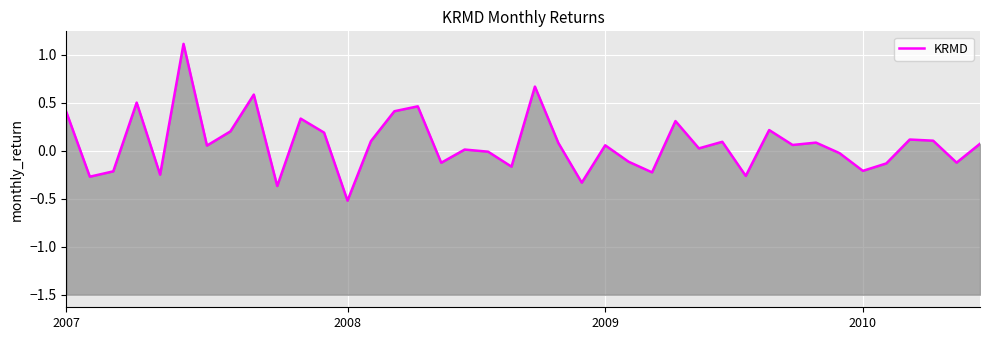

At which category does the chart reach its minimum across all series?

12